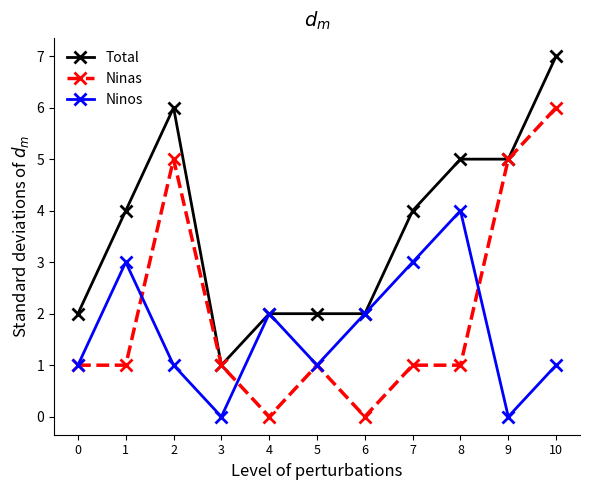

True or false: Total has a value of 2 at 0.

True